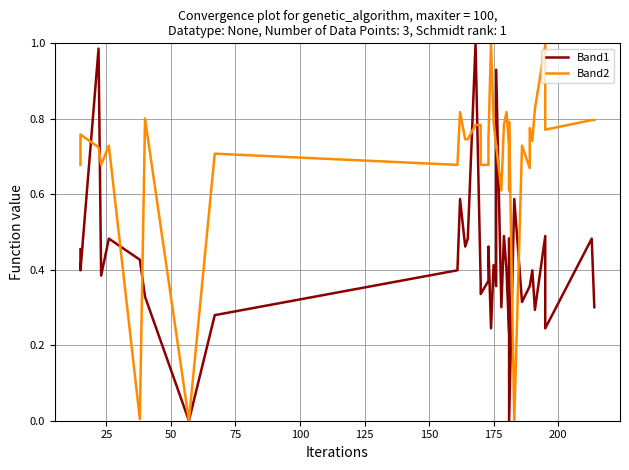

Does the chart display data point markers on the line(s)?

No